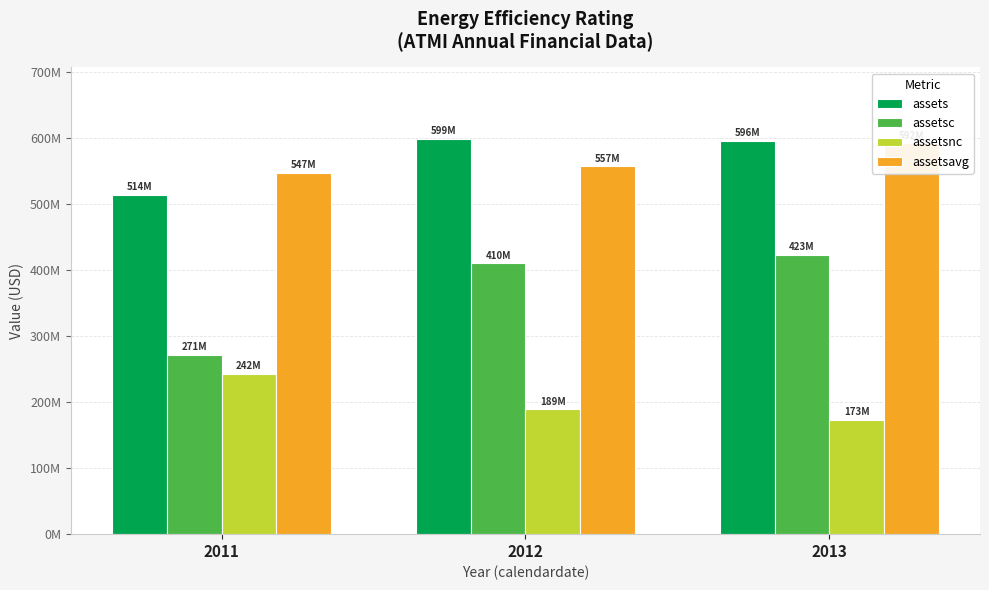

Which series has the widest spread of values?

assetsc